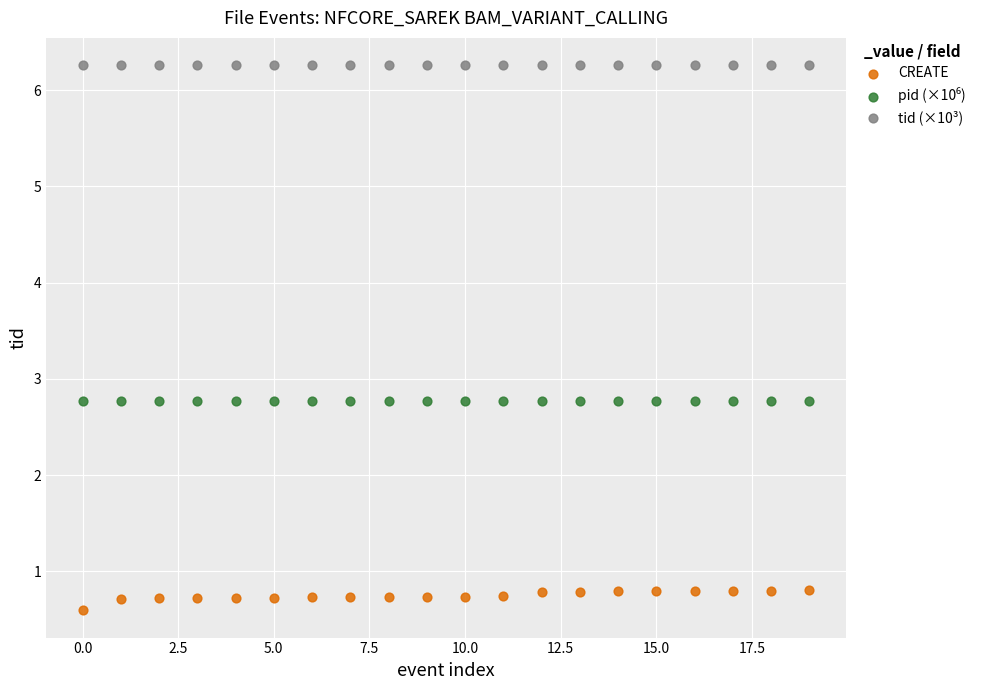

Which series reaches the maximum Y coordinate?

tid (×10³)